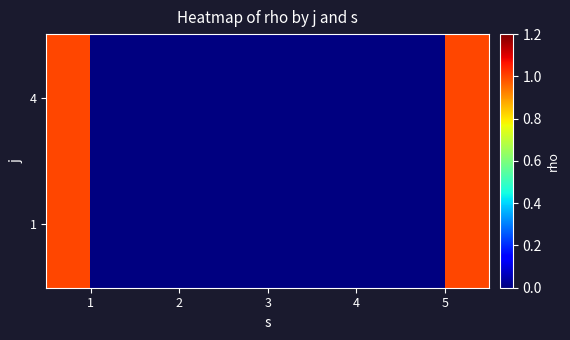

The value of 1 at 4 is 1. True or false?

False